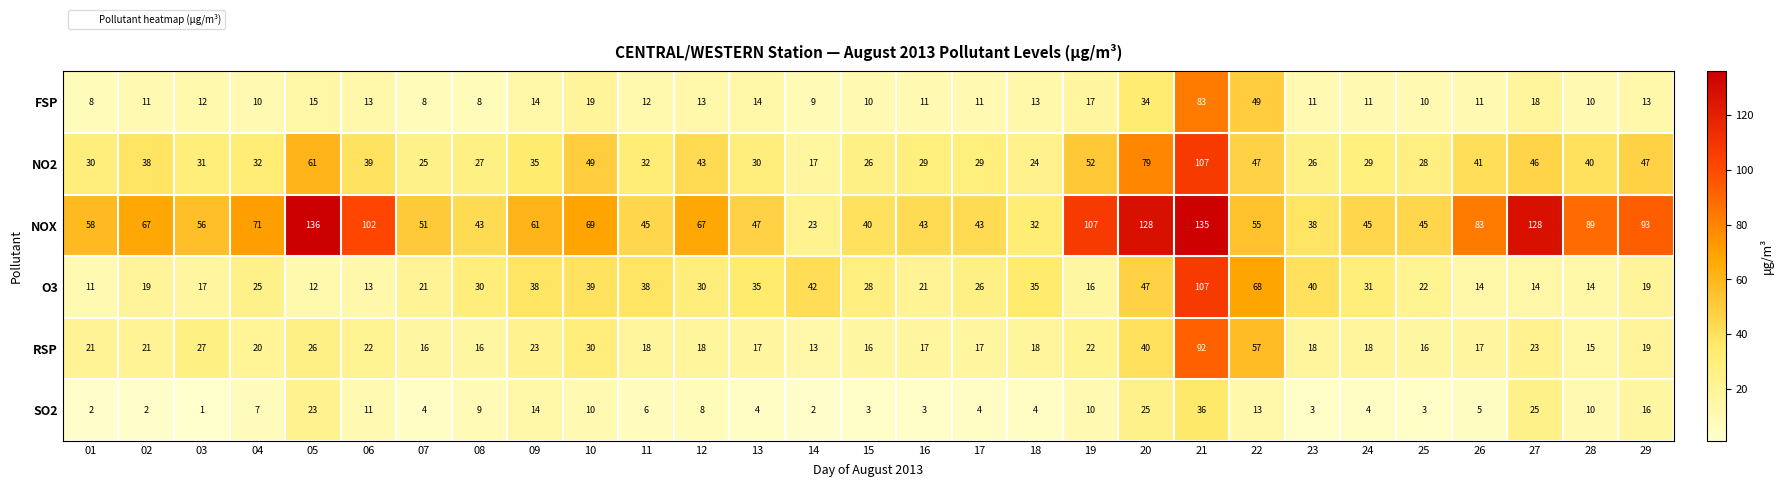

Read the FSP value at 17.

11